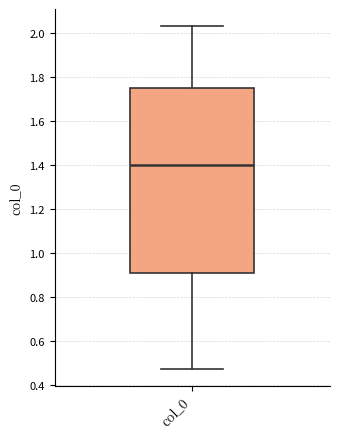

Where is the upper edge of the box for col_0 on the y-axis? The values are not printed on the chart, so give them approximately, as read against the axis.

1.76